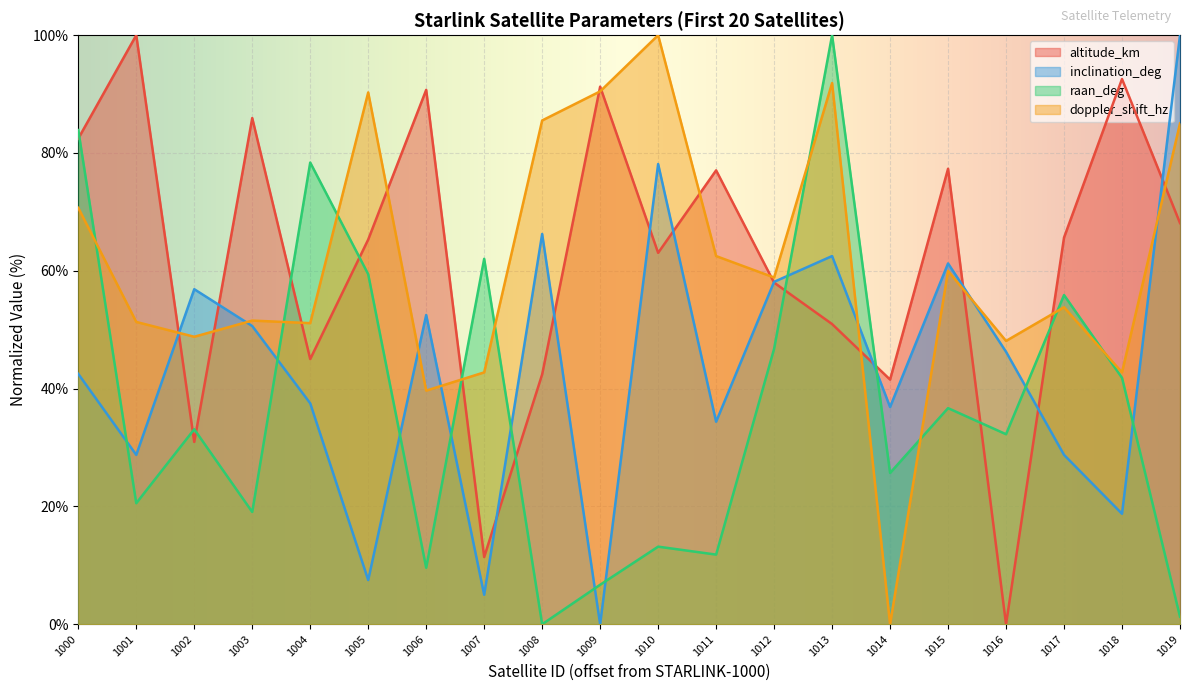

Is the value of doppler_shift_hz at 1002 greater than the value of inclination_deg at 1004?

Yes